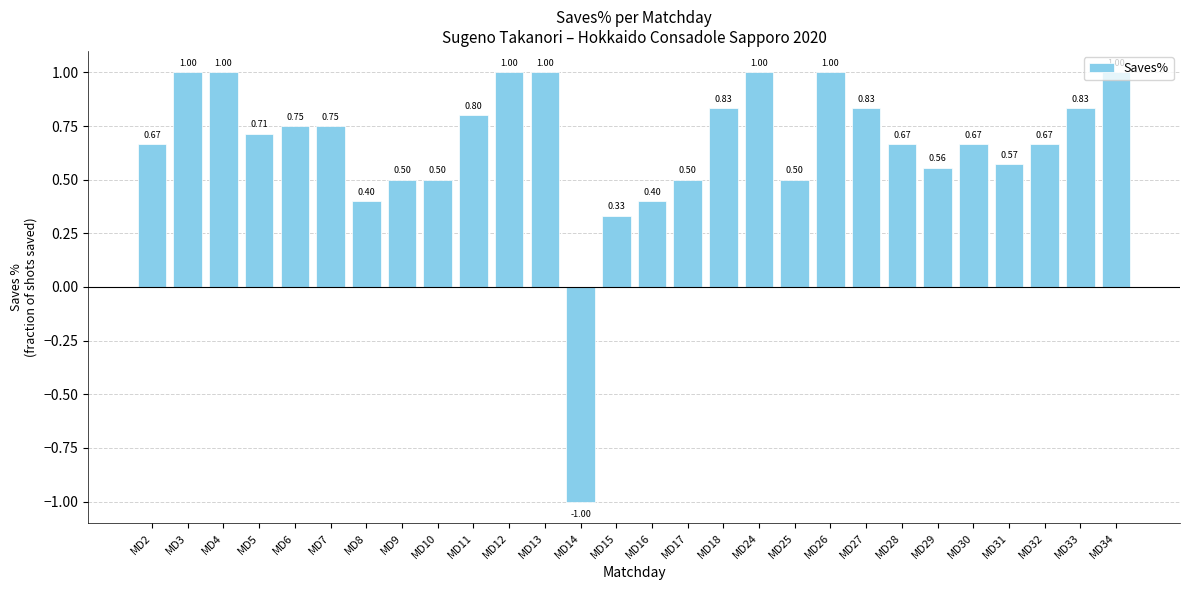

What is the sum of all values?

18.4